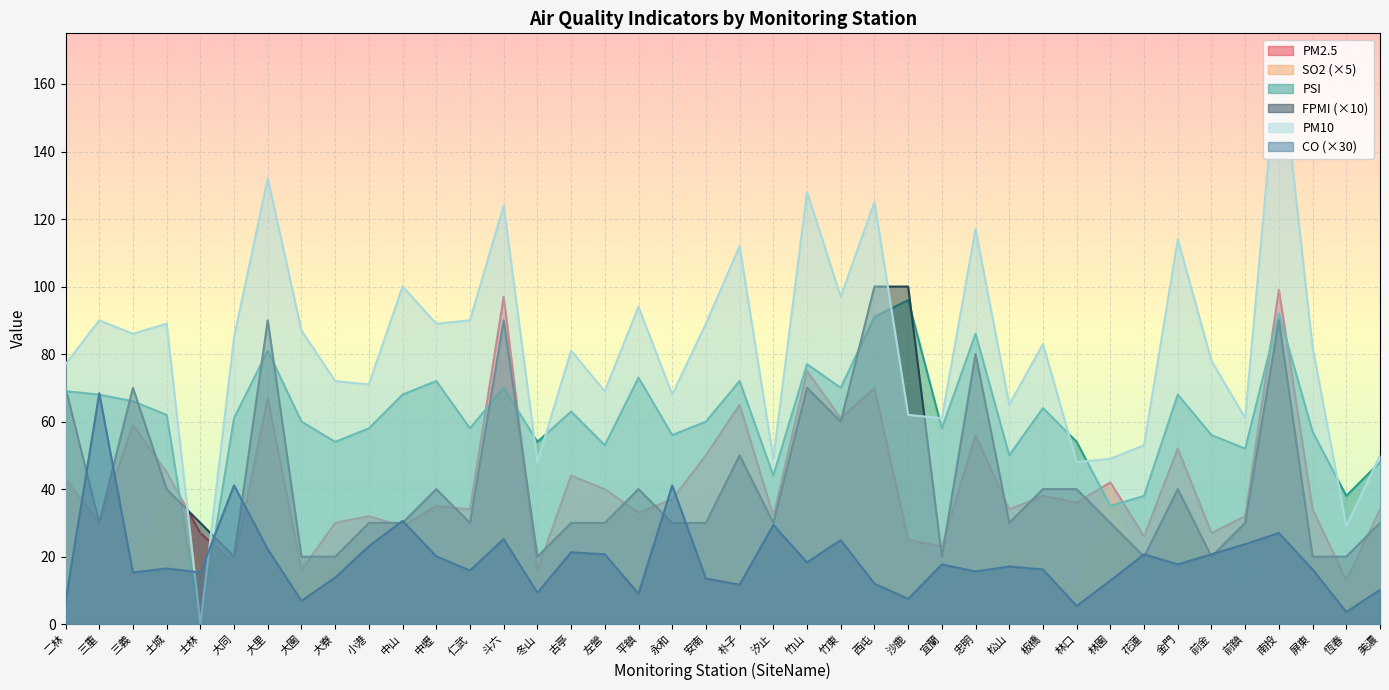

In FPMI, how many points are higher than both neighbors (excluding endpoints)?

10